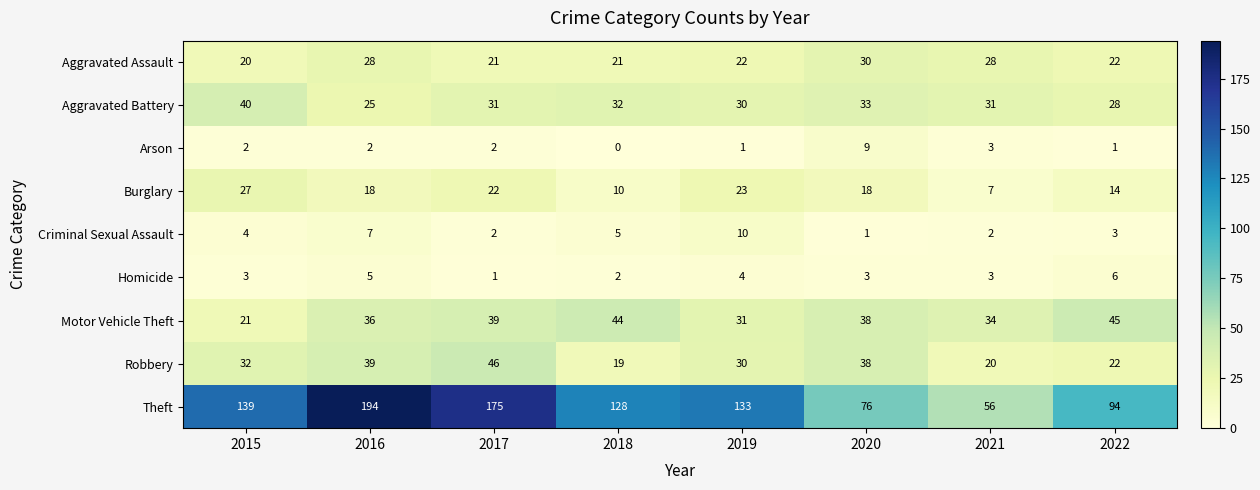

At how many categories does at least one series exceed 166?

2